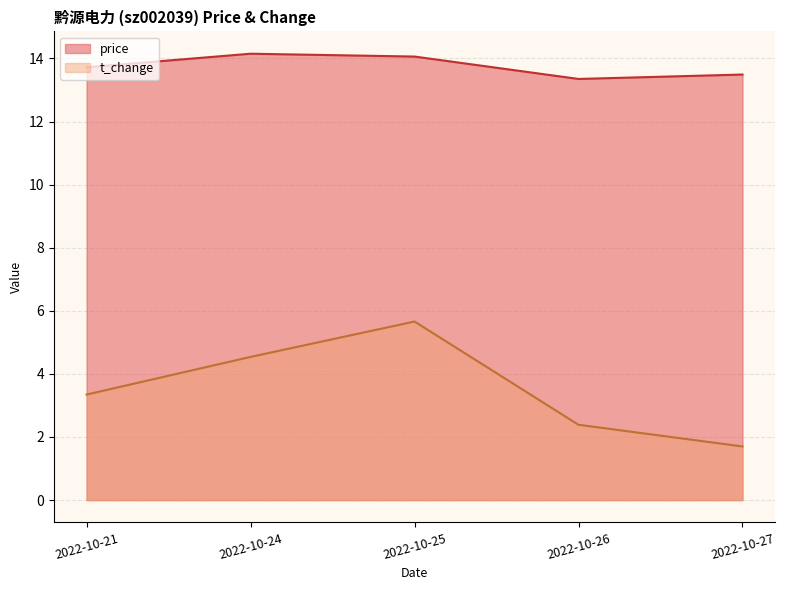

Between 2022-10-26 and 2022-10-27, which series saw the biggest shift?

t_change